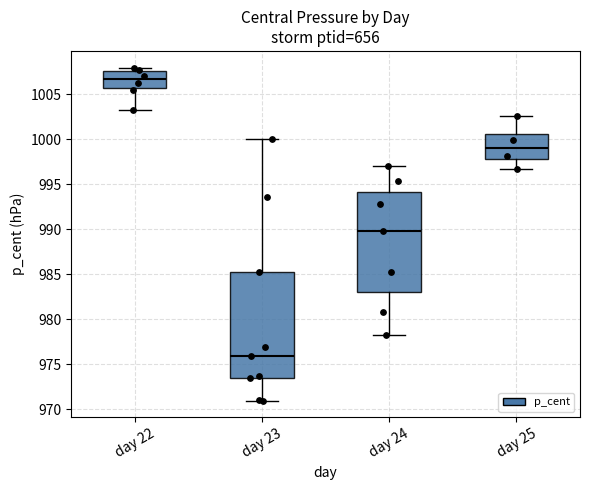

Which box's median line is the highest?

day 22